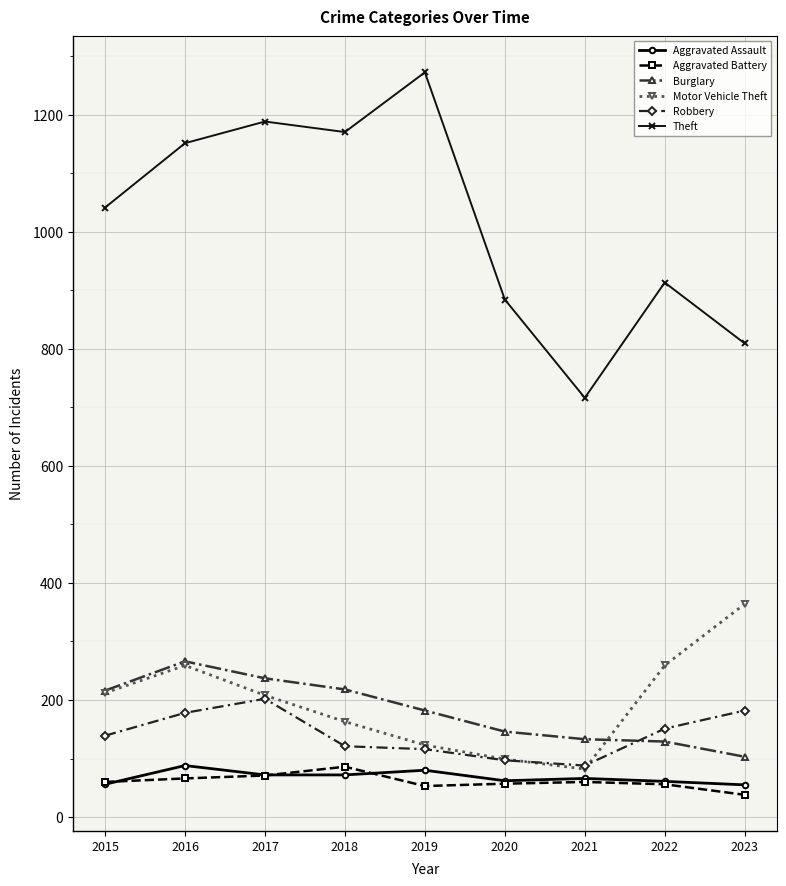

Read the Aggravated Battery value at 2016.

66